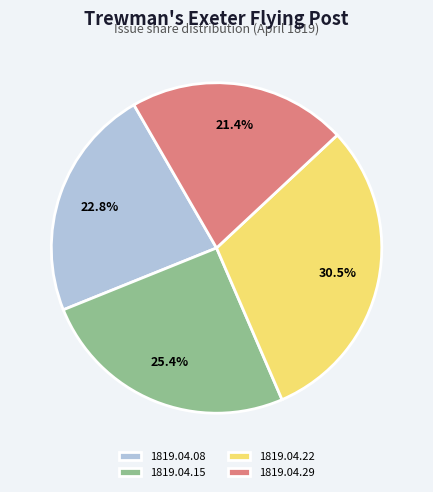

Does any single category account for the majority?

No